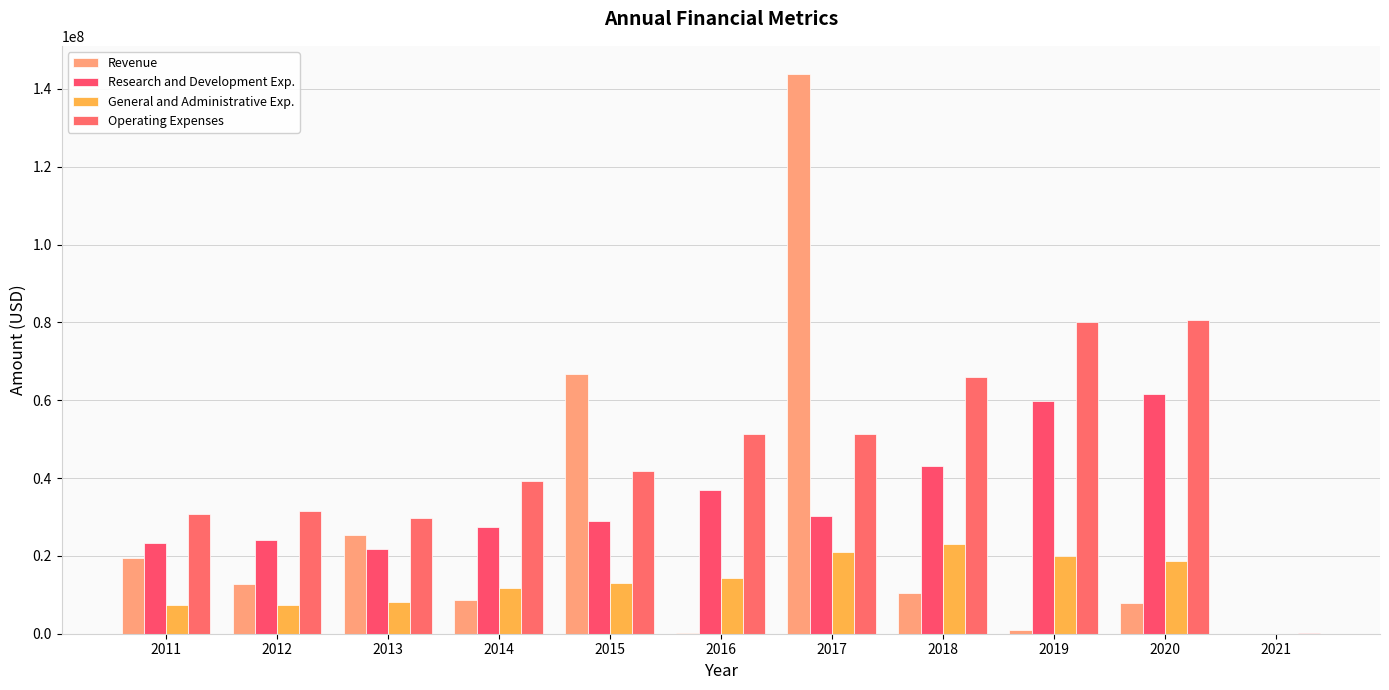

Reading right to left, extract all data points from this chart.

Revenue: 2021=32578	2020=7902000	2019=1077000	2018=10505000	2017=143891000	2016=174000	2015=66729000	2014=8576000	2013=25408000	2012=12849000	2011=19467000
Research and Development Exp.: 2021=39	2020=61624000	2019=59816000	2018=43149000	2017=30223000	2016=36983000	2015=28885000	2014=27474000	2013=21790000	2012=24193000	2011=23436000
General and Administrative Exp.: 2021=22531	2020=18624000	2019=19970000	2018=22940000	2017=21019000	2016=14358000	2015=13056000	2014=11700000	2013=8028000	2012=7266000	2011=7377000
Operating Expenses: 2021=110086	2020=80549000	2019=80092000	2018=66089000	2017=51242000	2016=51341000	2015=41941000	2014=39174000	2013=29818000	2012=31459000	2011=30813000